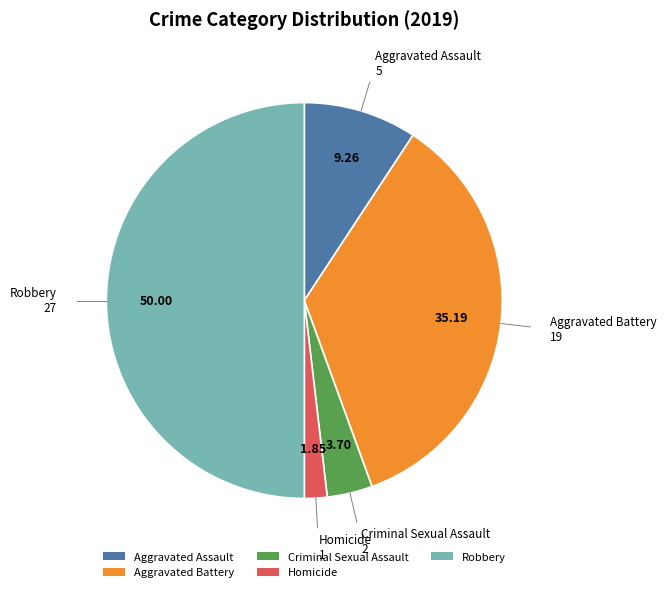

How many segments does this pie chart have?

5